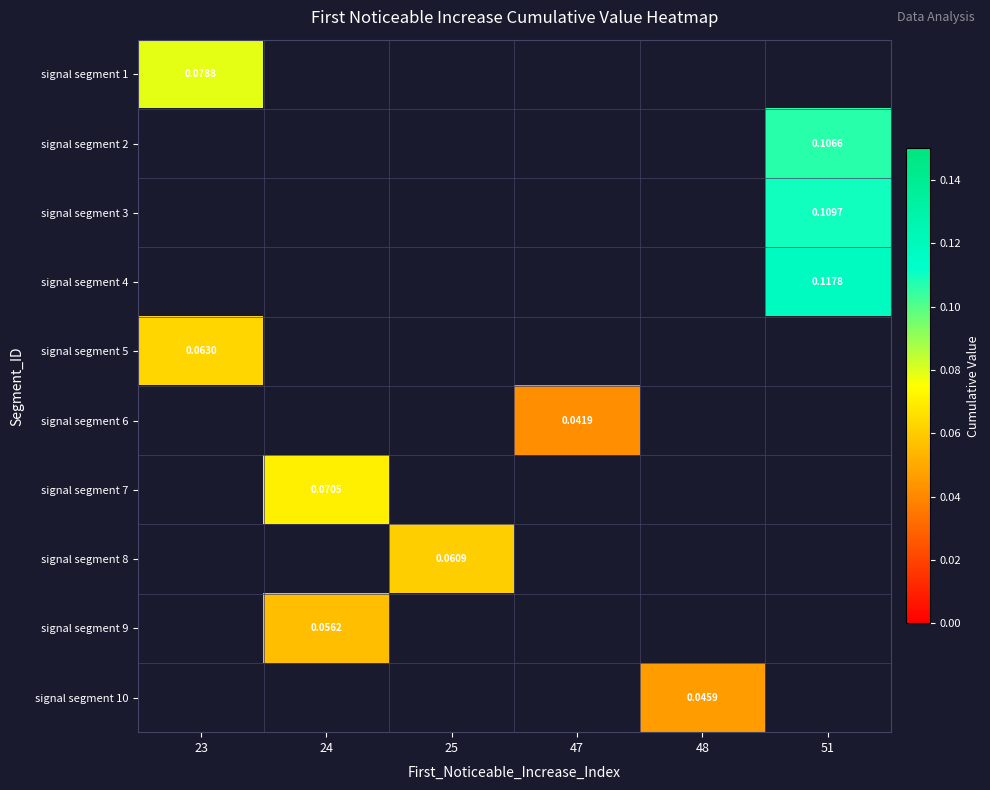

The signal segment 9 series shows 0.1 at 24. True or false?

True